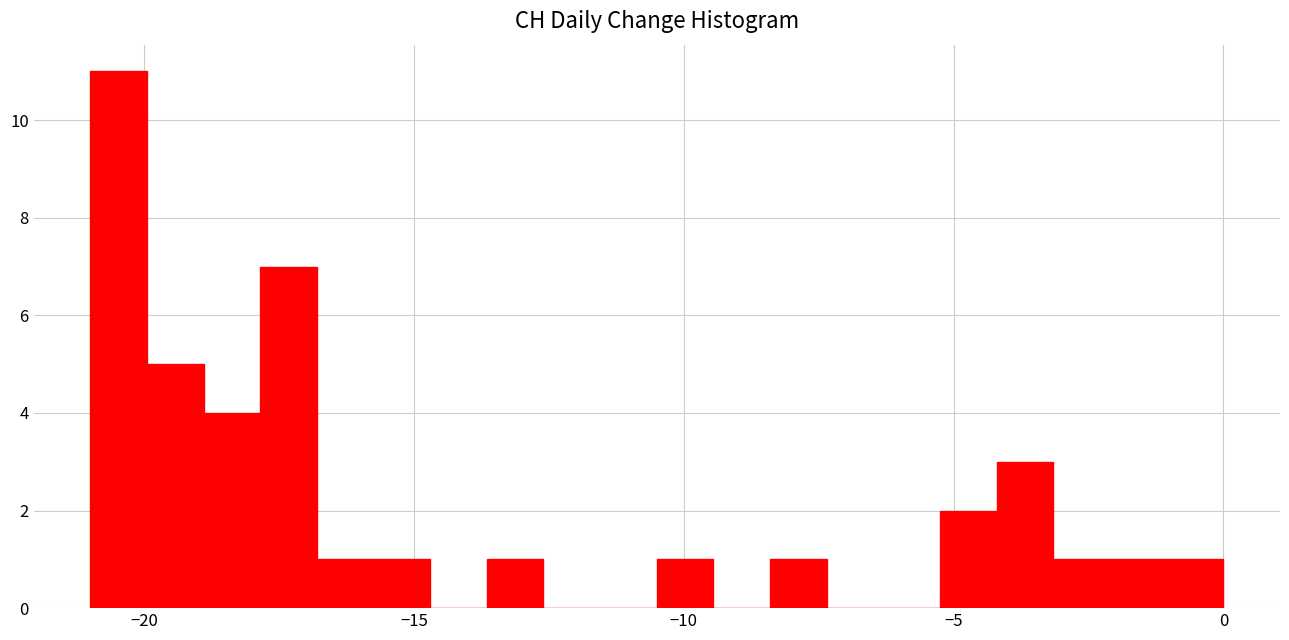

Around what value on the x-axis is the tallest bar? Give the approximate position of its centre, as read against the axis.

-20.5